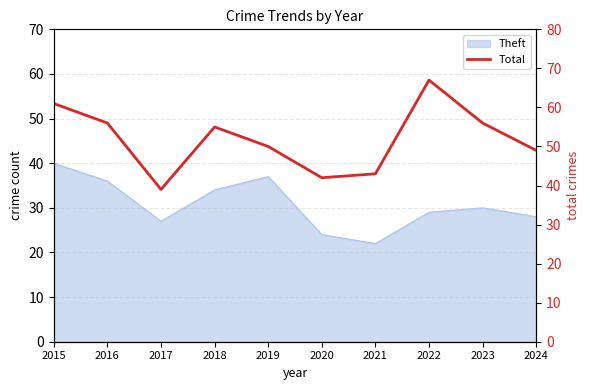

Which label corresponds to the largest value in the chart?

2022